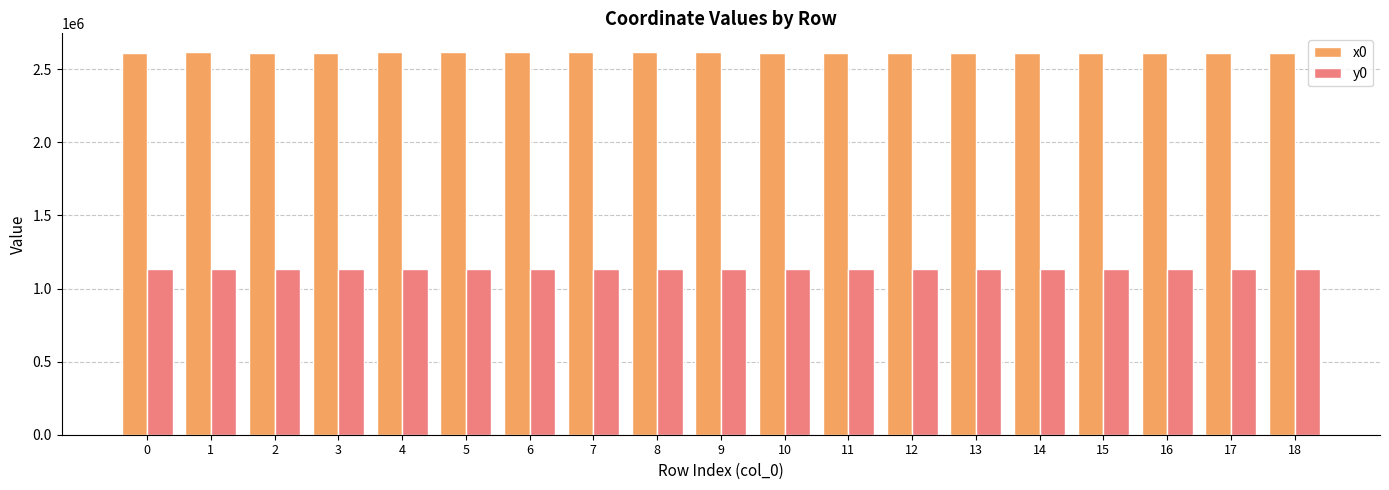

The value of x0 at 1 is 2614690.4. True or false?

True